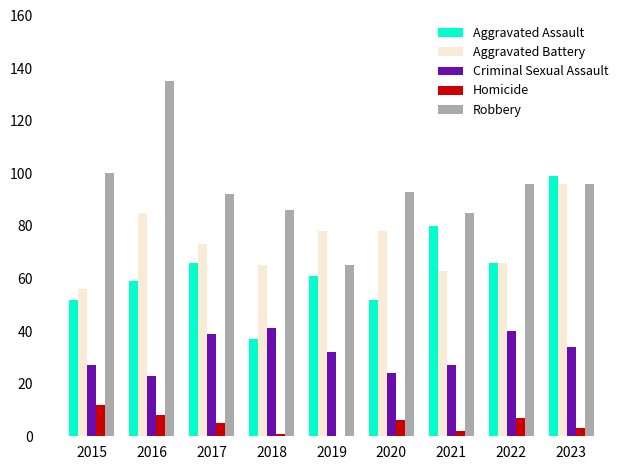

Which series has the largest range (max minus min)?

Robbery